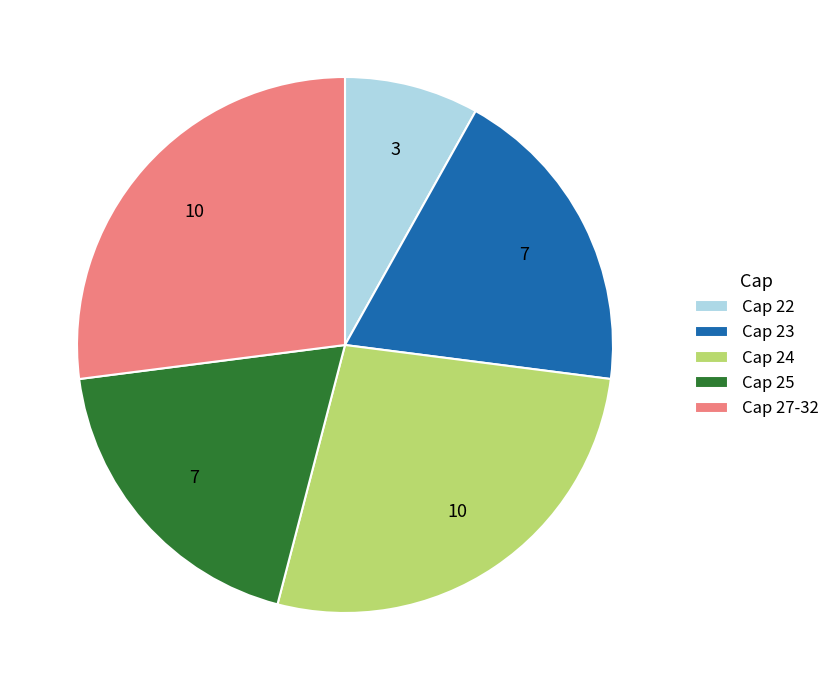

Is it true that Cap 25 is 30% of the pie?

False